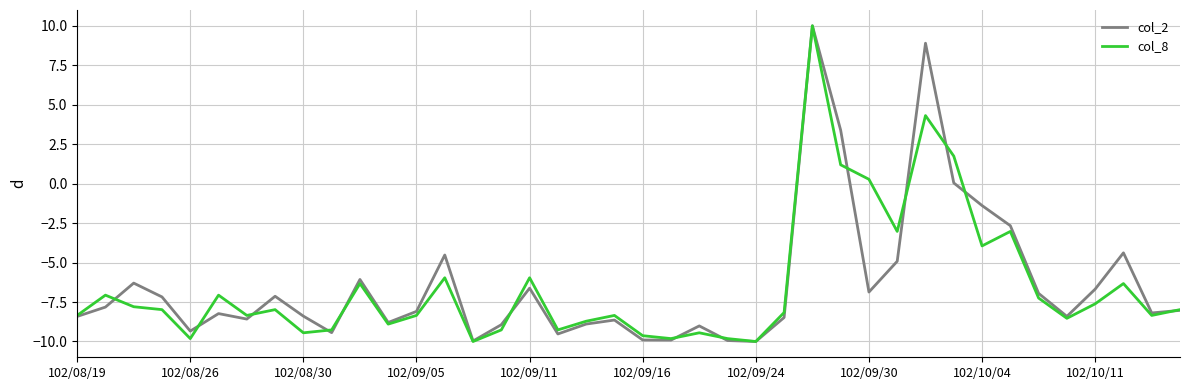

What is the highest value of the col_8 series?

10.0